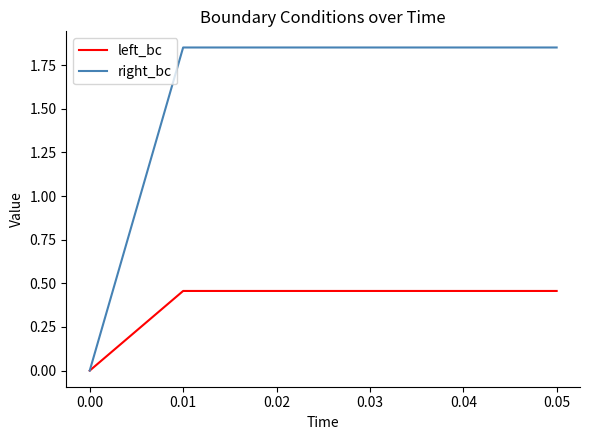

What is the spread (max minus min) of values at 0.03?

1.4